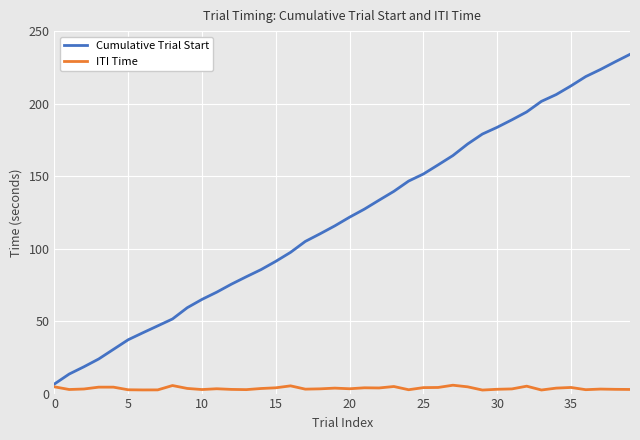

What is the difference between the maximum and second lowest values in the Cumulative Trial Start series?

220.5